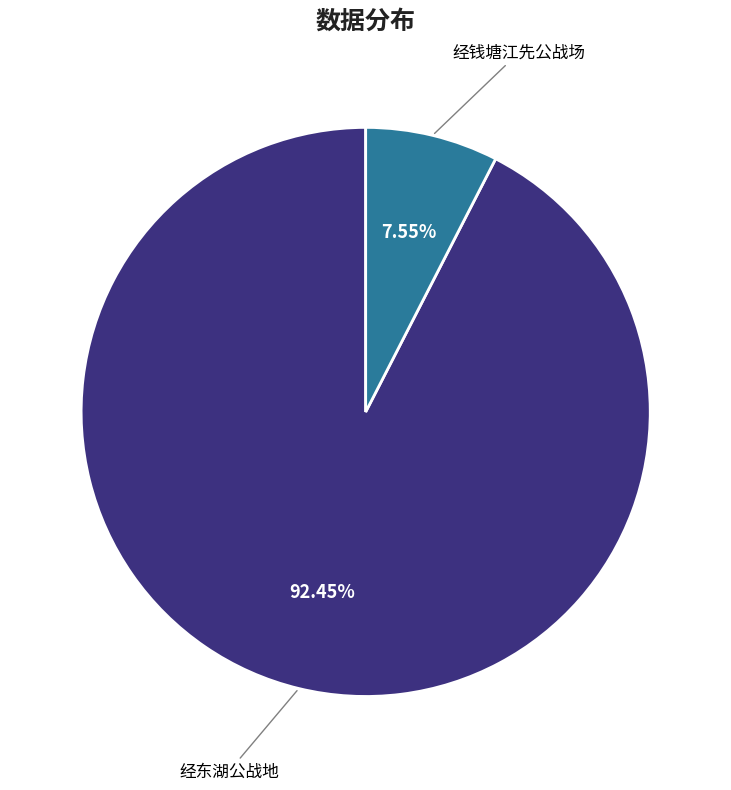

To the nearest percent, what is the average slice percentage?

50%